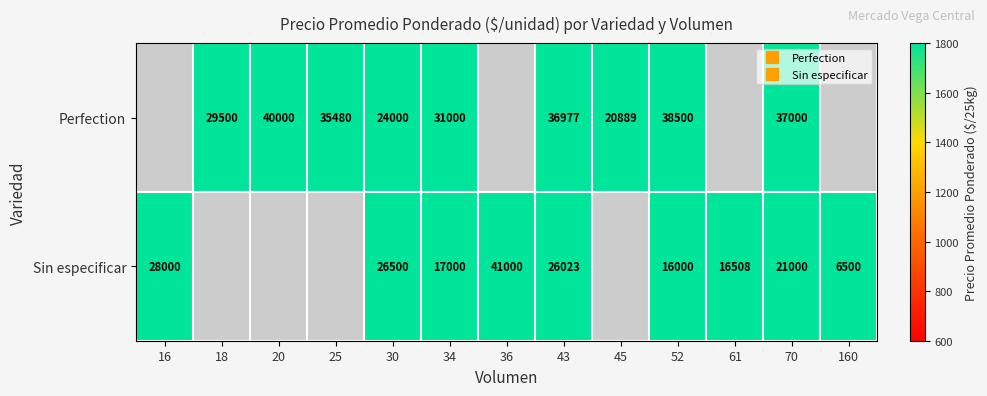

Rank the series at 52 from lowest to highest value.

Sin especificar, Perfection